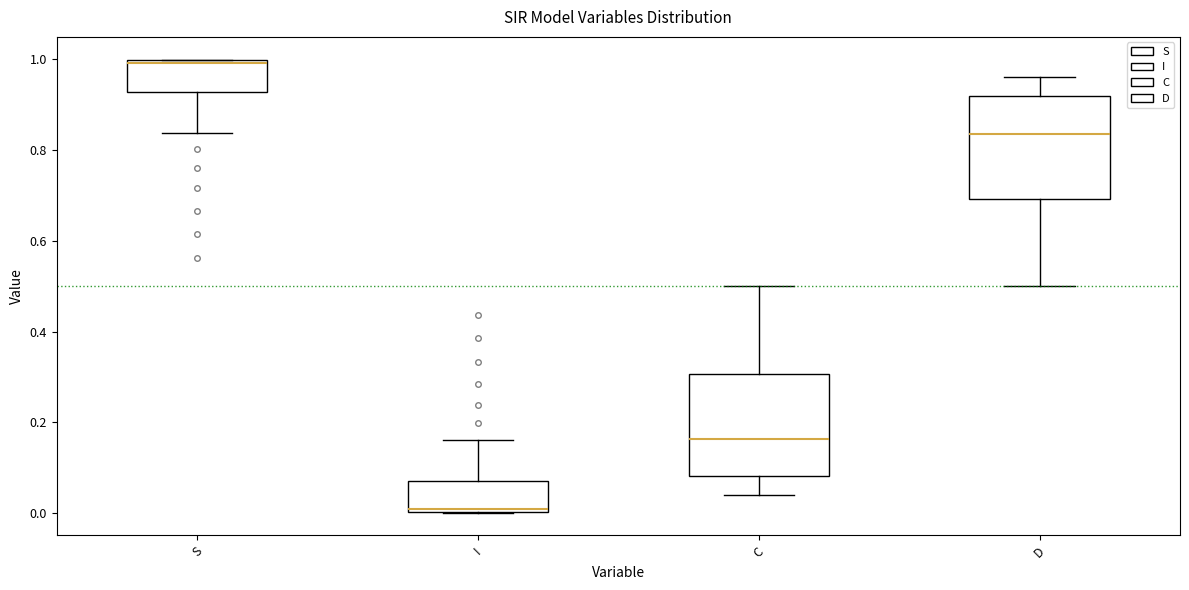

Where is the lower edge of the box for S on the y-axis? The values are not printed on the chart, so give them approximately, as read against the axis.

0.92